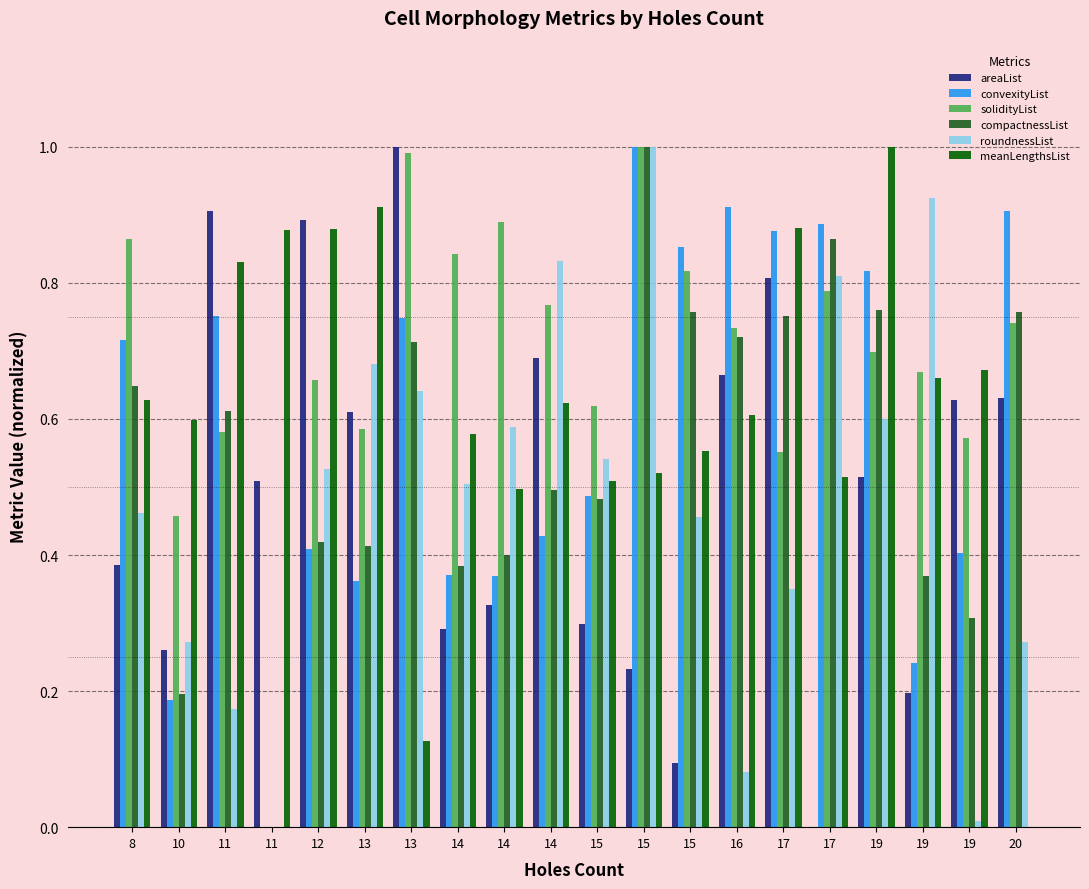

At how many categories does at least one series exceed 0?

20